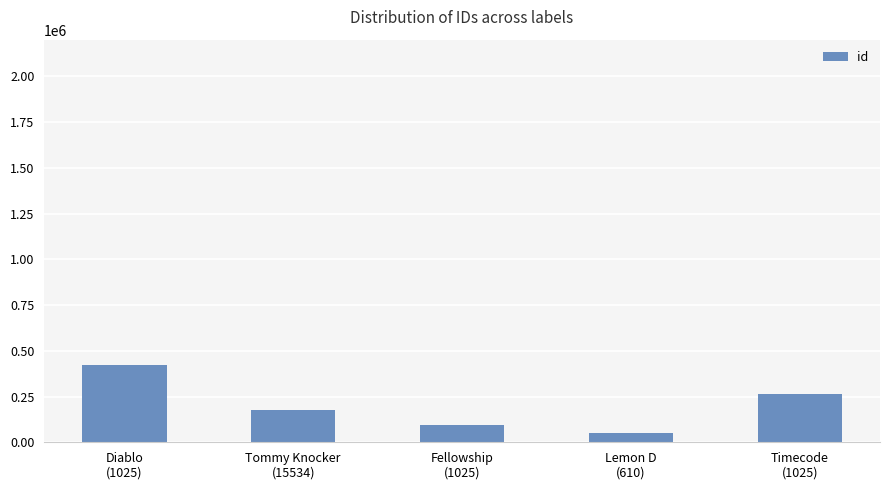

The value at Lemon D
(610) is 50275. True or false?

True